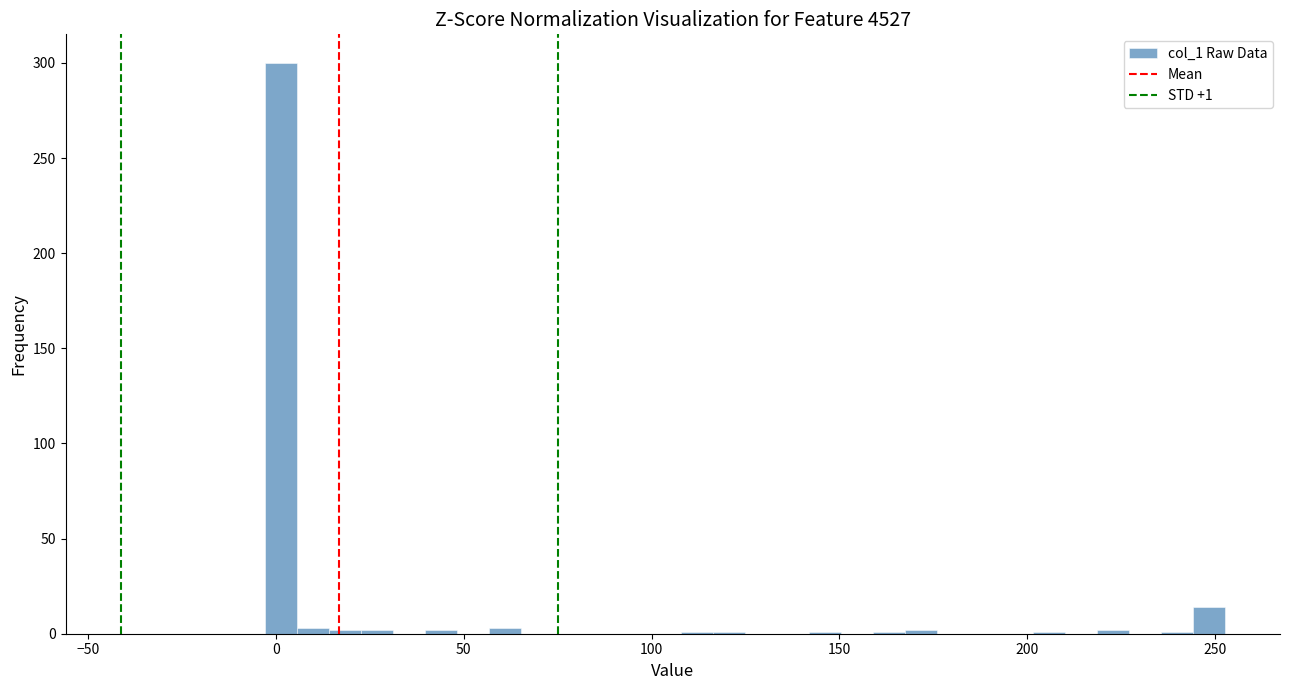

Around what value on the x-axis is the tallest bar? Give the approximate position of its centre, as read against the axis.

0